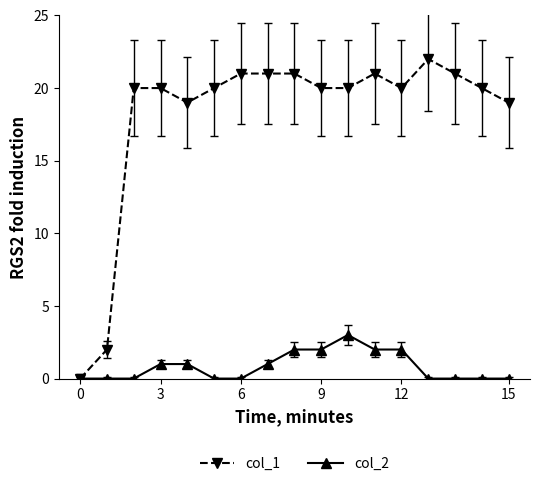

What are all the series names shown in the legend?

col_1, col_2